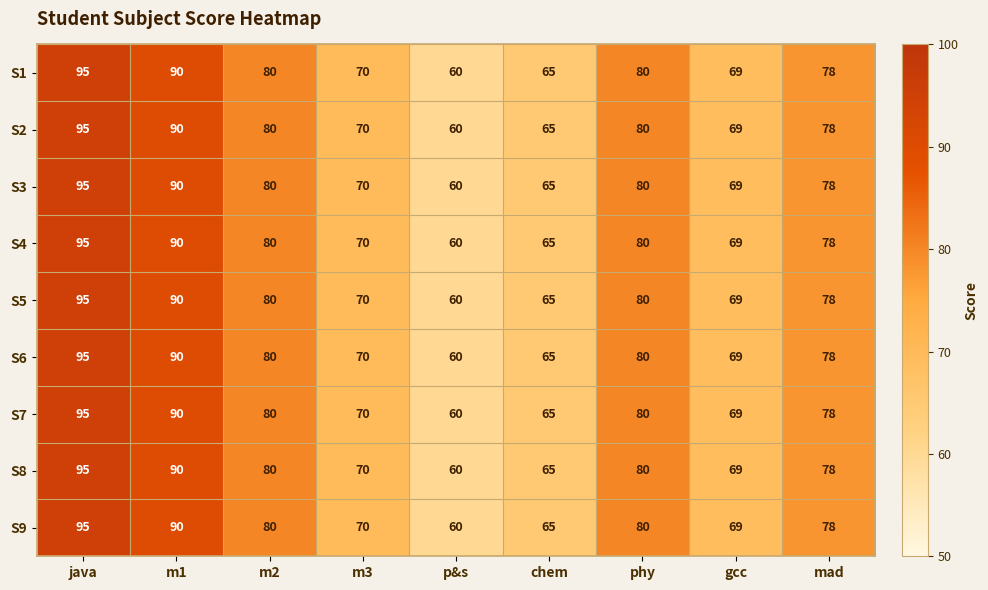

What is the sum of all S9 values?

687